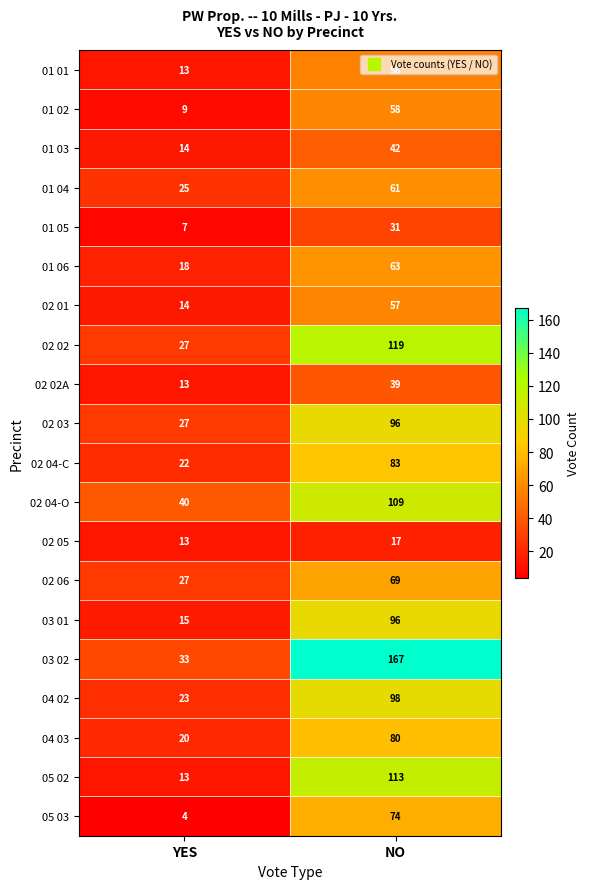

What is the sum of all 01 03 values?

56